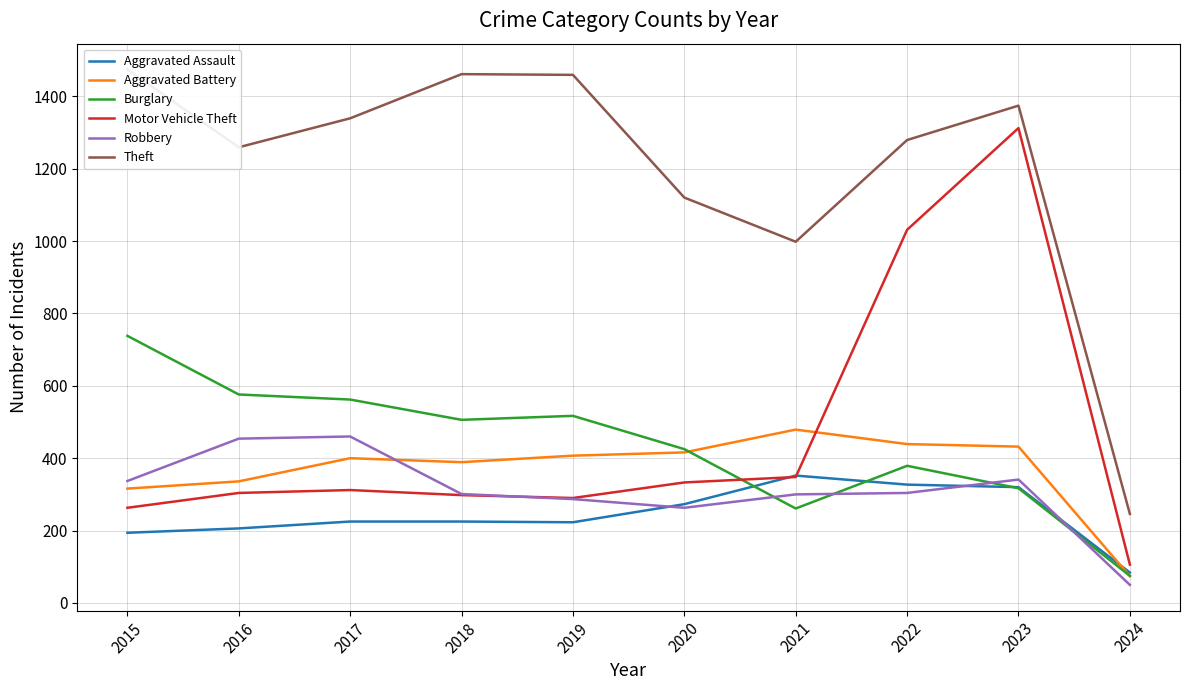

Which category has the lowest value in the Aggravated Assault series?

2024